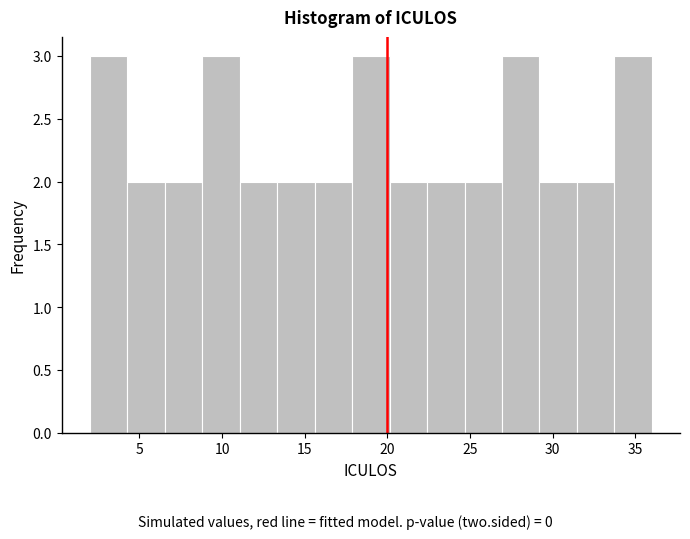

What is the height of the bar covering 13.5 to 15.5 on the x-axis? Neither the bar edges nor the heights are printed on the chart, so give them approximately, as read against the axes.

2